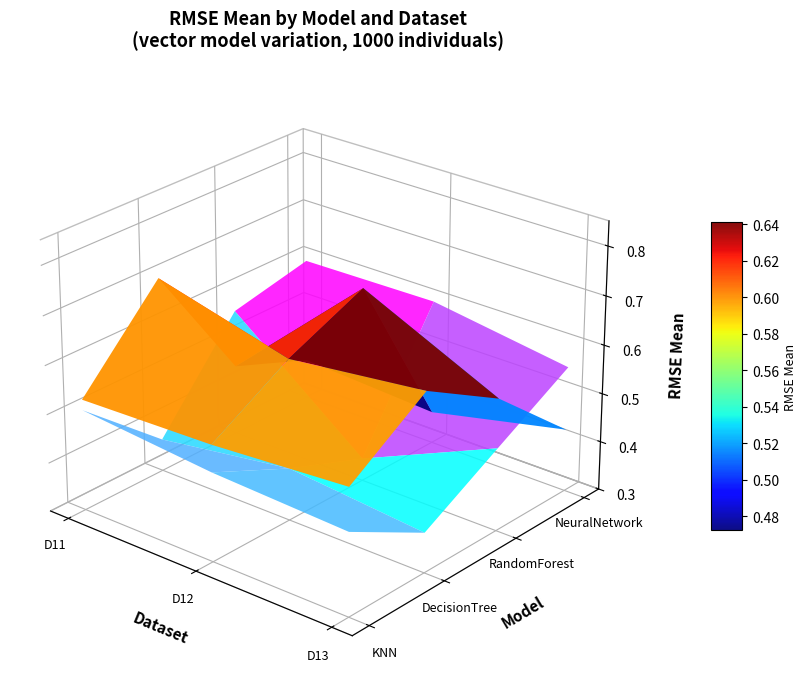

Reading left to right, list all the values displayed in this chart.

KNN: 0.5	0.5	0.6
DecisionTree: 0.7	0.6	0.7
RandomForest: 0.4	0.7	0.6
NeuralNetwork: 0.4	0.4	0.4